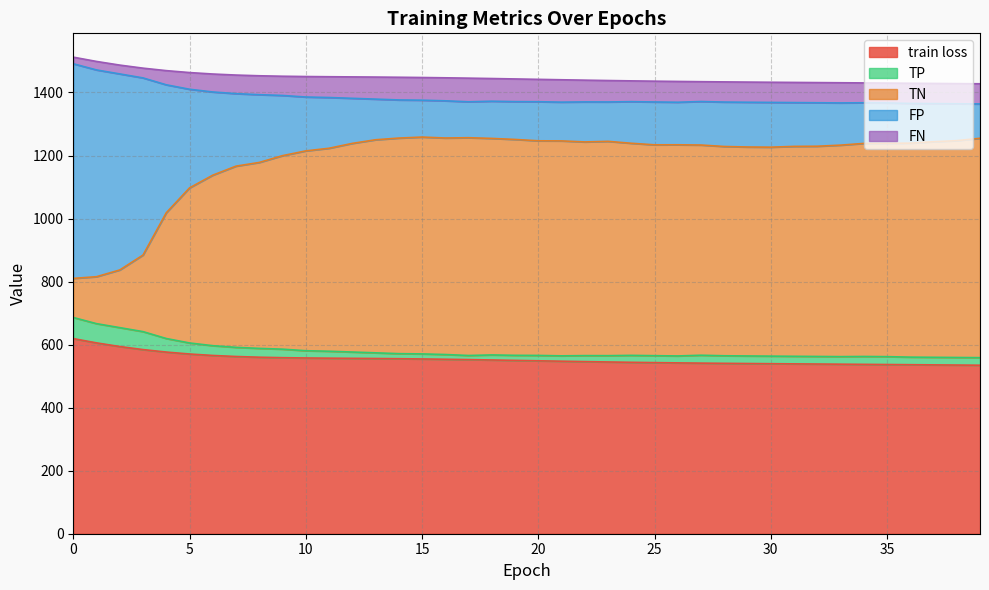

Which series has the largest range (max minus min)?

TN